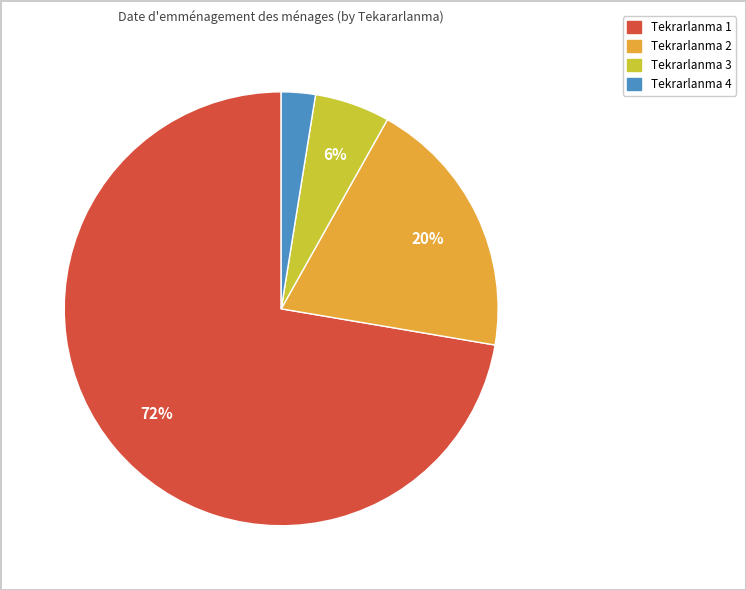

Does any single category account for the majority?

Yes